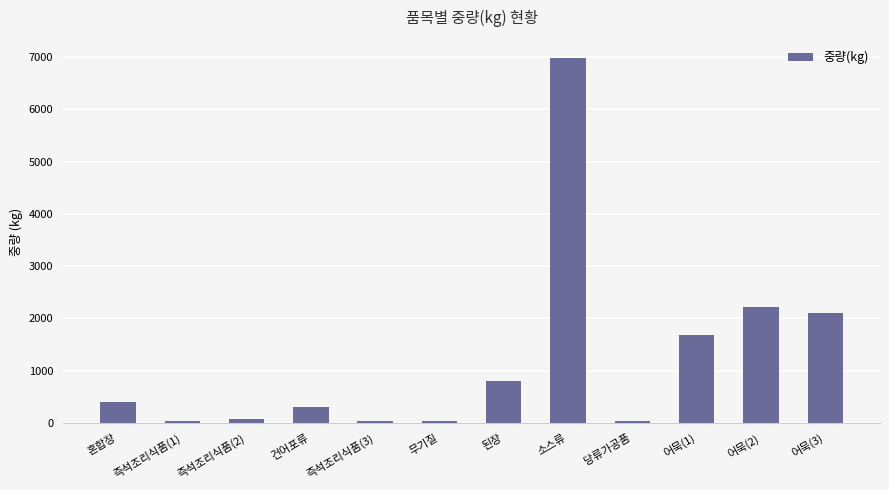

How many bars are there in total?

12